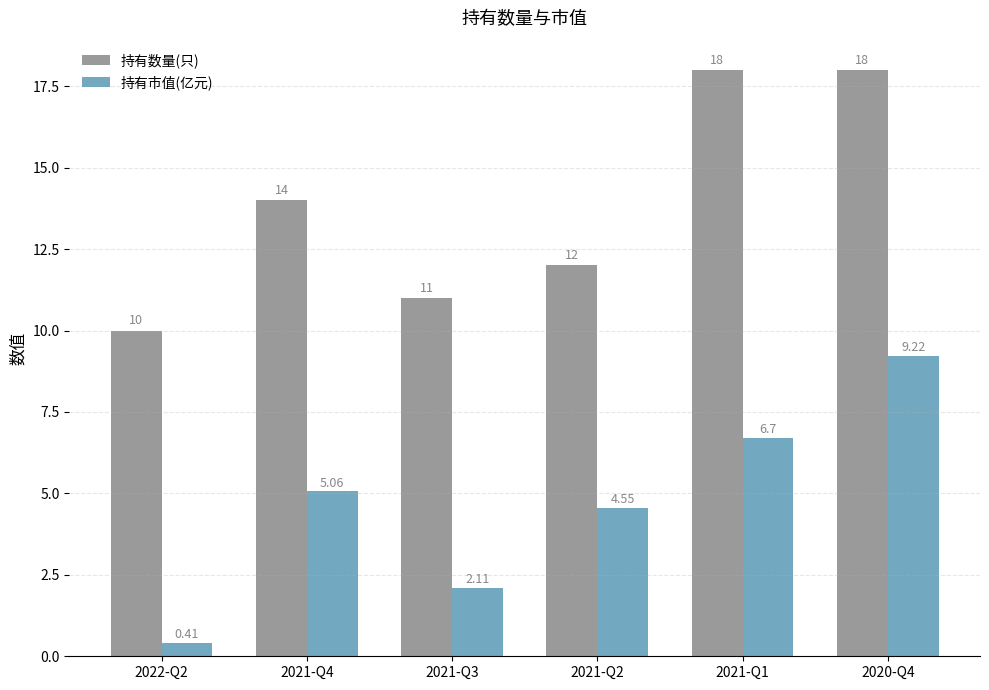

Is the value of 持有市值(亿元) at 2022-Q2 greater than the value of 持有数量(只) at 2020-Q4?

No